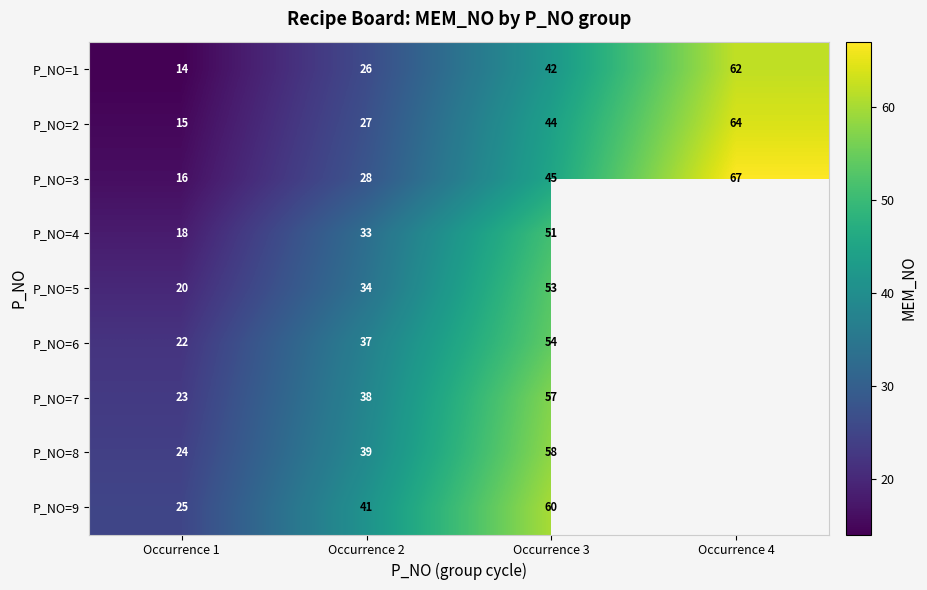

Which series changed the most between Occurrence 1 and Occurrence 2?

P_NO=9